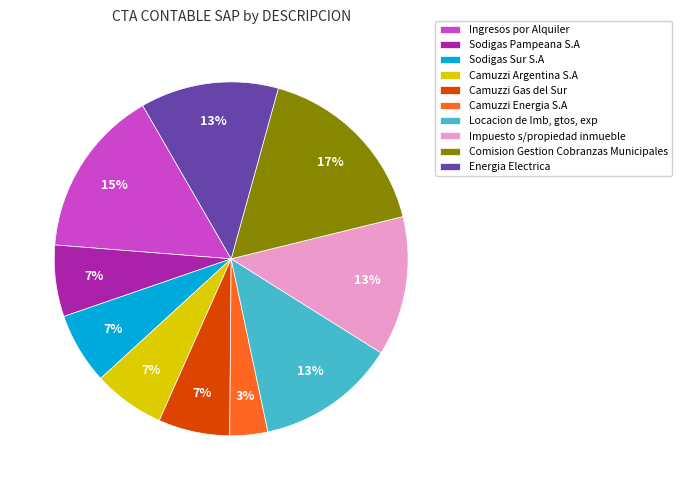

To the nearest percent, what percentage of the pie is Sodigas Sur S.A?

7%